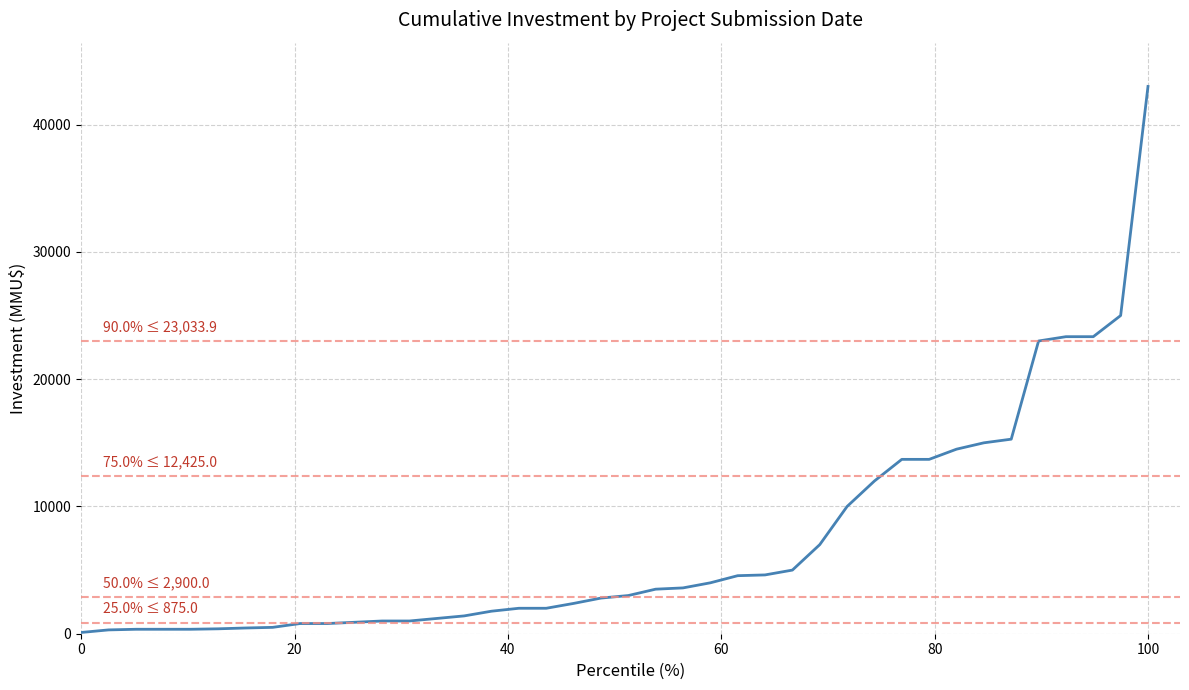

What is the difference between the maximum and minimum values?

42900